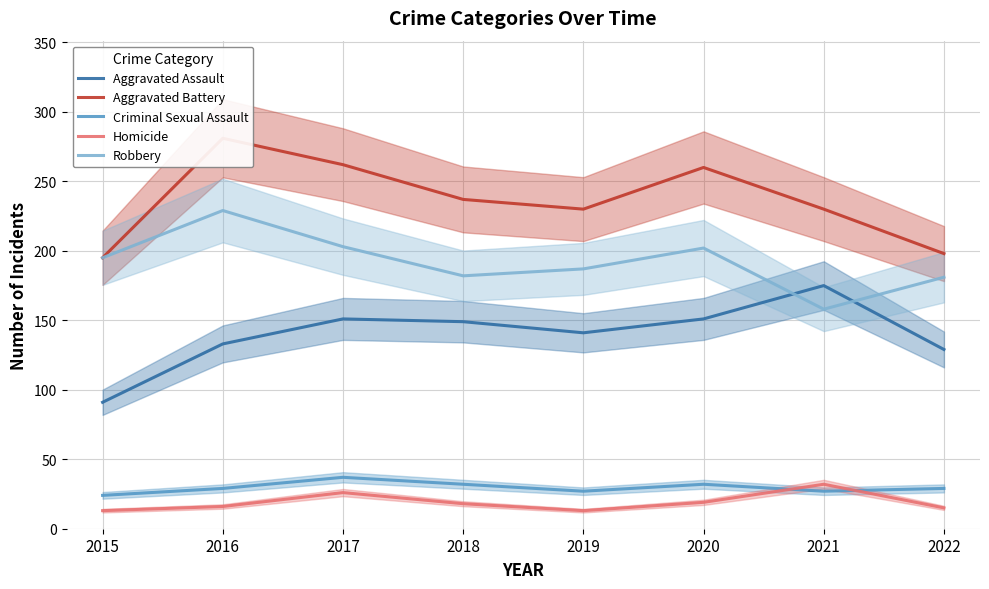

What is the smallest value displayed?

13